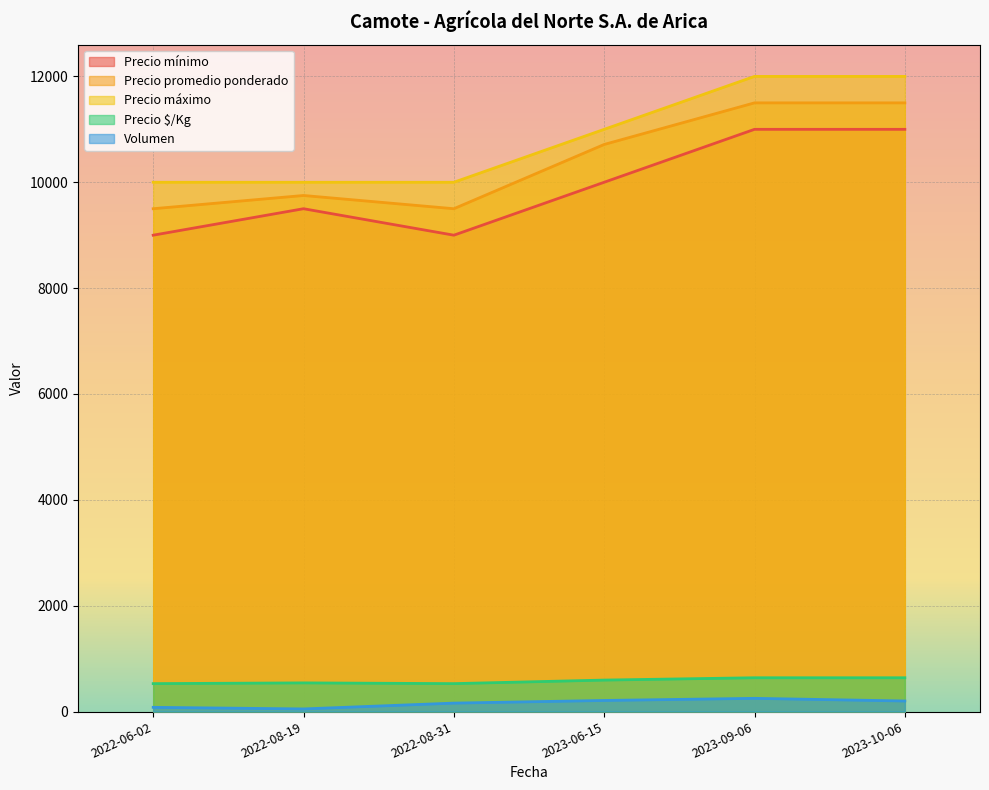

Is the value of Volumen at 2023-06-15 greater than the value of Precio mínimo at 2022-06-02?

No